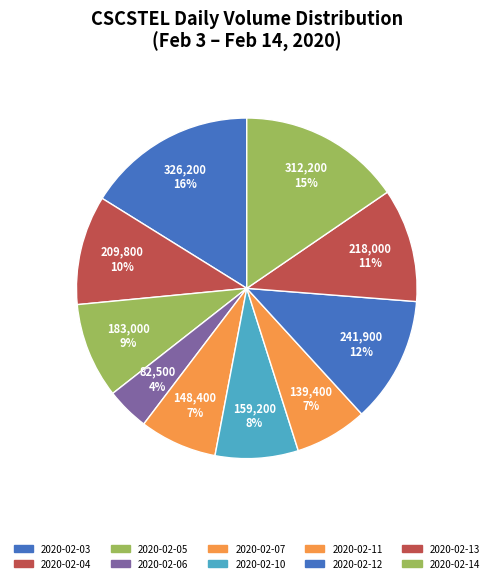

How many slices are in this pie chart?

10